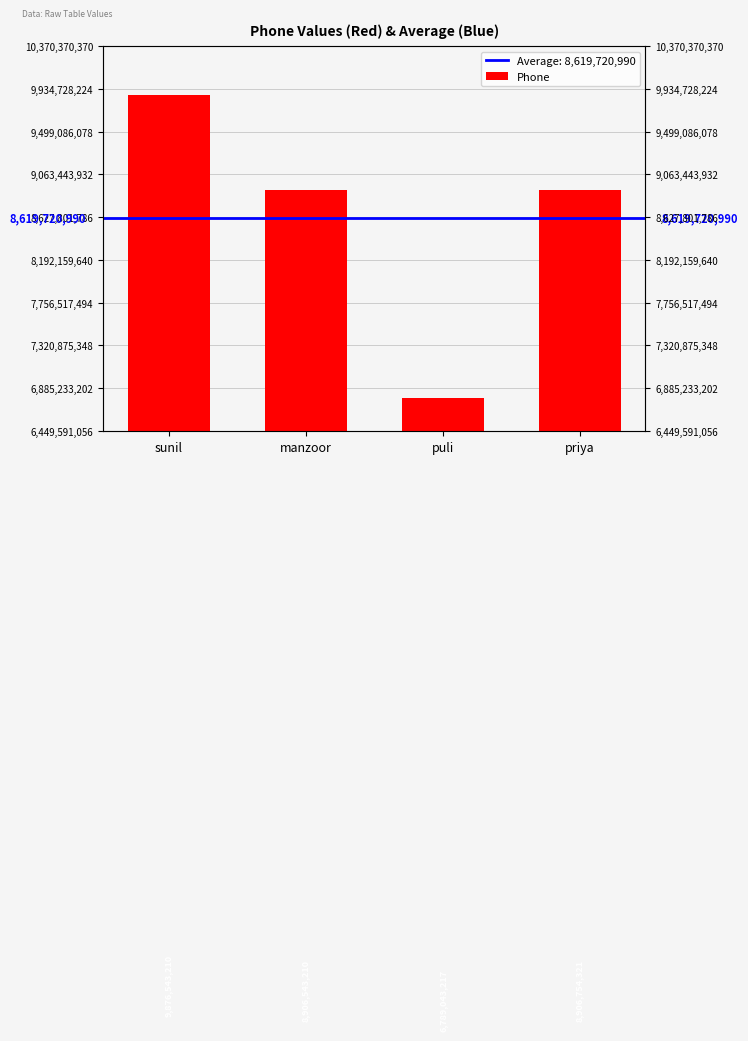

What is the difference between the values at puli and priya?

2117711104